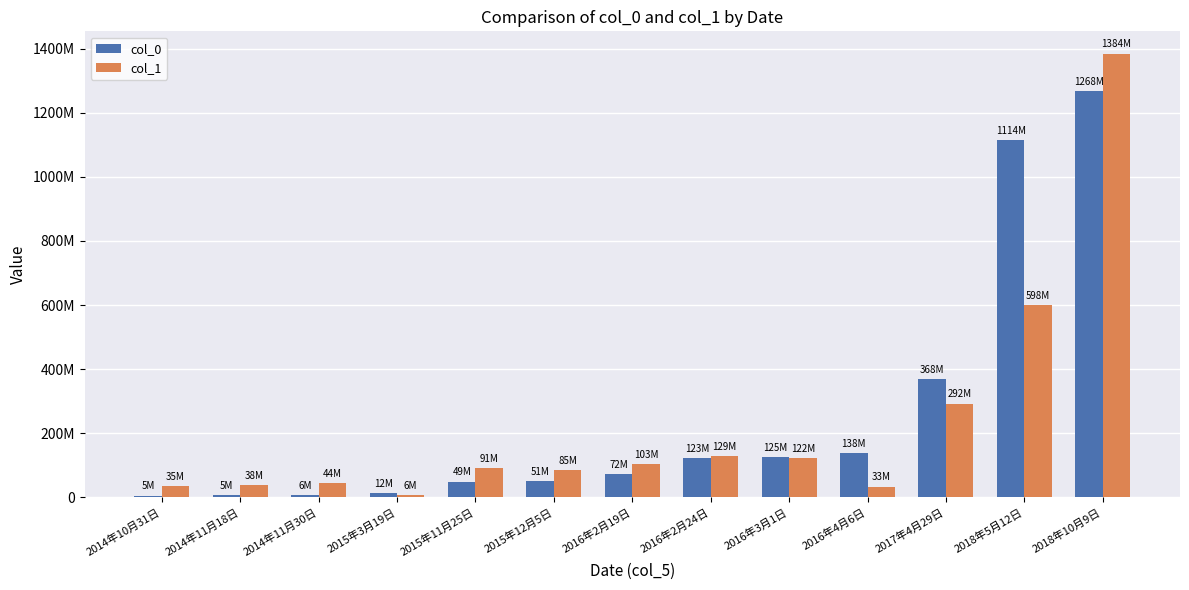

List the labels in order of col_1 value, smallest first.

2015年3月19日, 2016年4月6日, 2014年10月31日, 2014年11月18日, 2014年11月30日, 2015年12月5日, 2015年11月25日, 2016年2月19日, 2016年3月1日, 2016年2月24日, 2017年4月29日, 2018年5月12日, 2018年10月9日